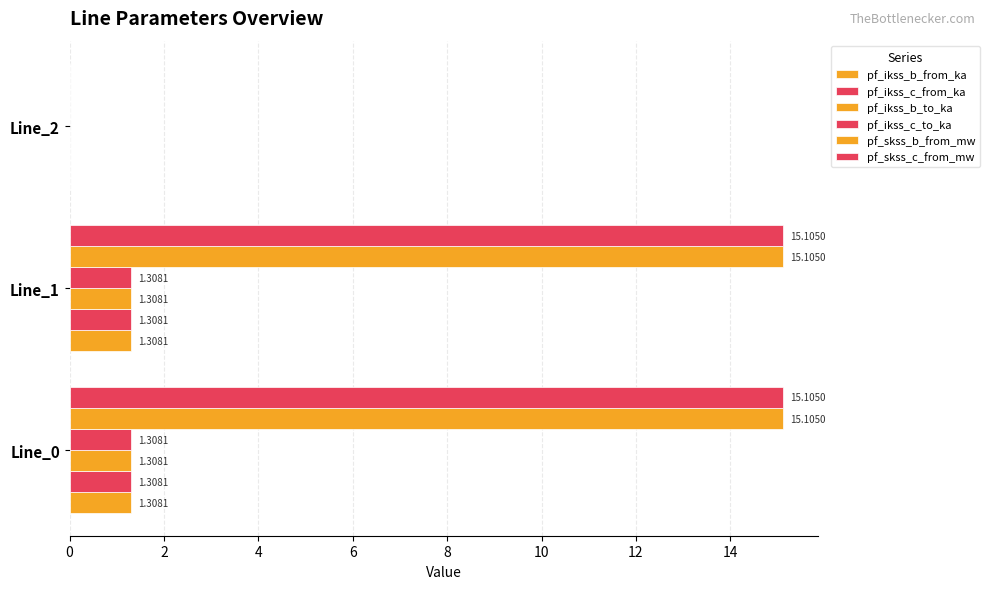

How many categories are shown in the chart?

3